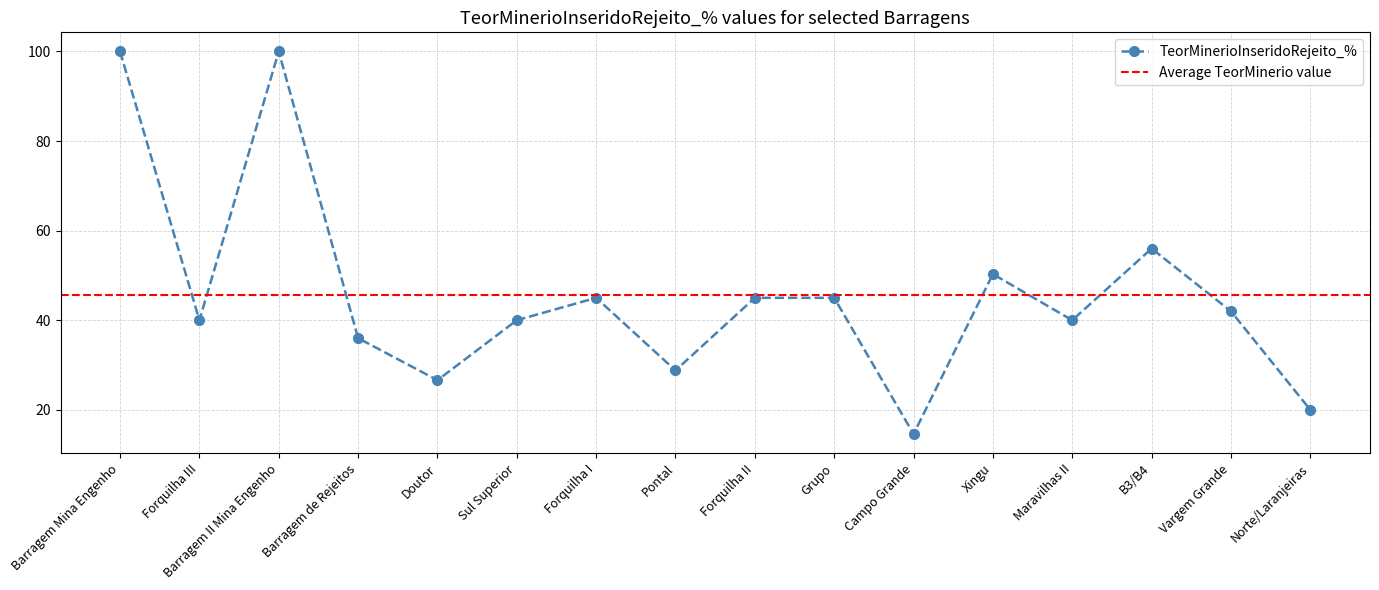

Where is the first local maximum?

Barragem II Mina Engenho